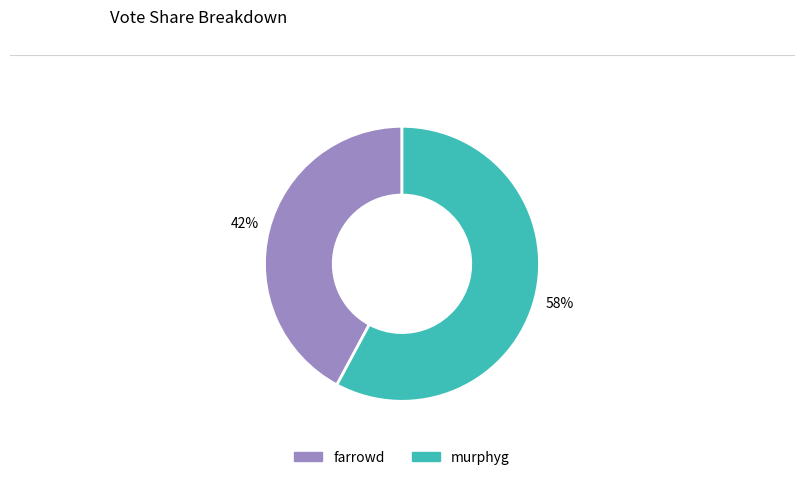

Is the sum of farrowd and murphyg greater than half?

Yes